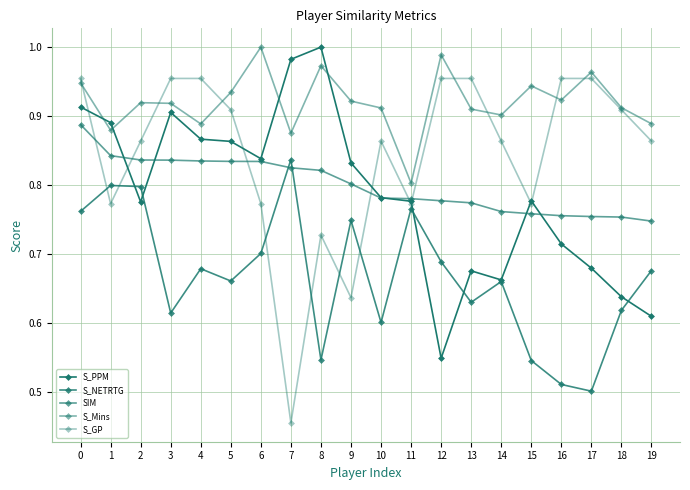

True or false: S_PPM has a value of 0.4 at 10.

False